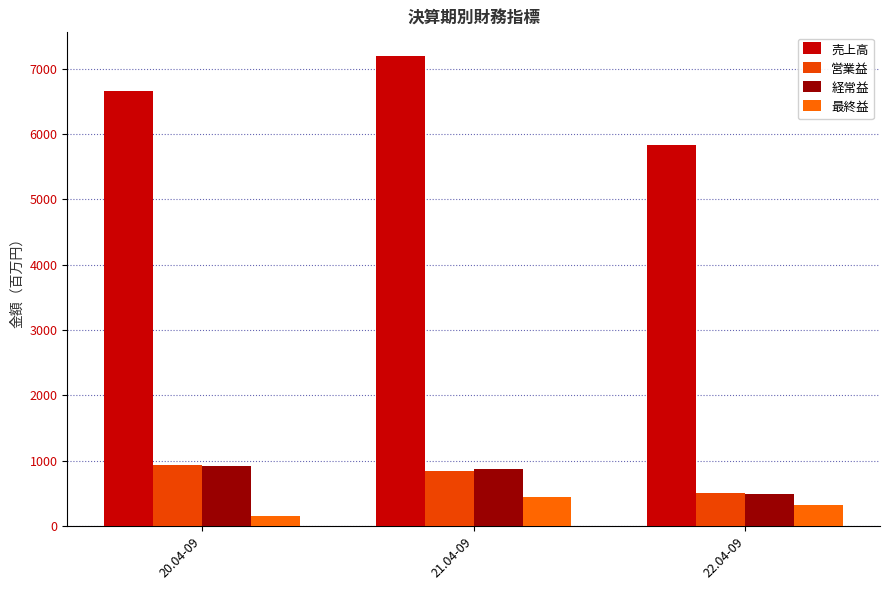

How many series are shown in this chart?

4